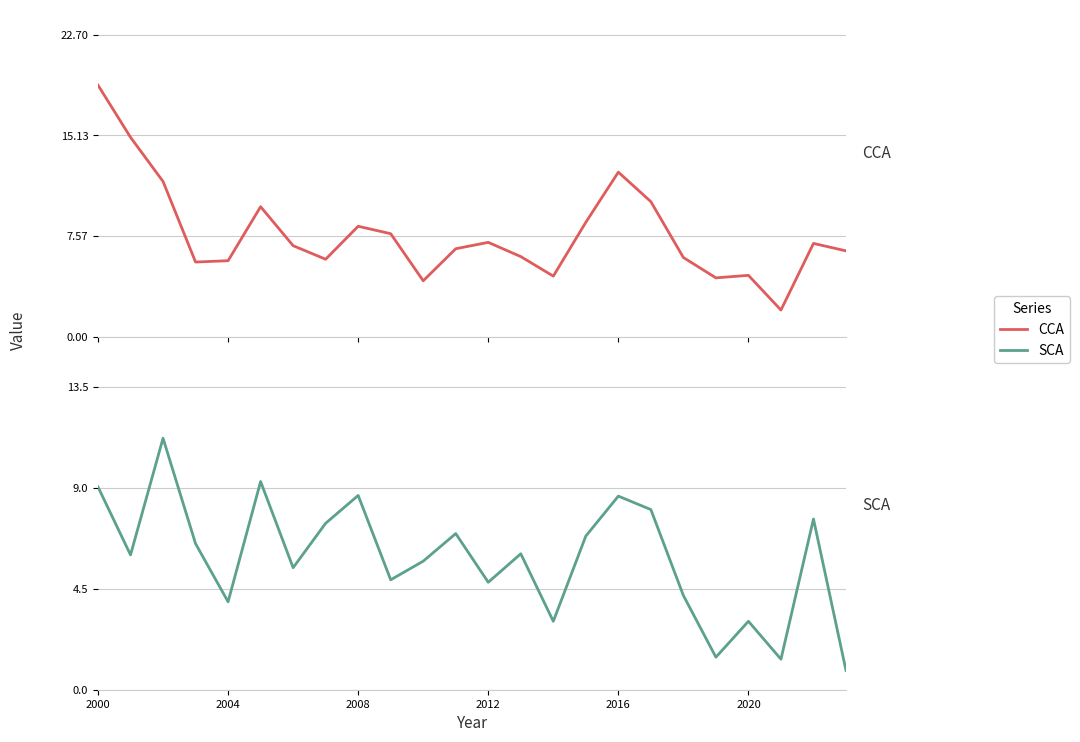

Which series has the largest total across all categories?

CCA